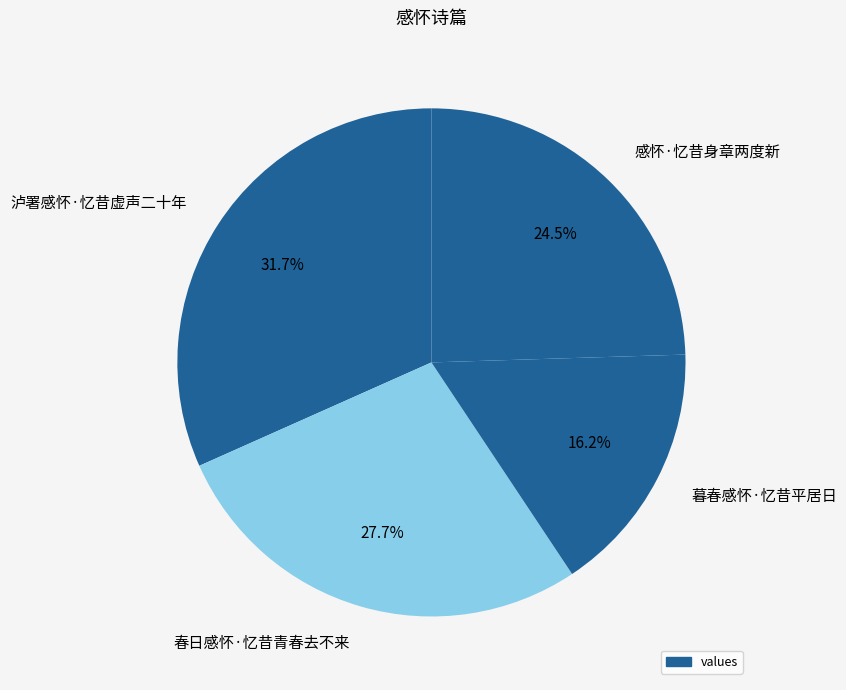

To the nearest percent, what is the combined percentage of 感怀·忆昔身章两度新 and 春日感怀·忆昔青春去不来?

52%